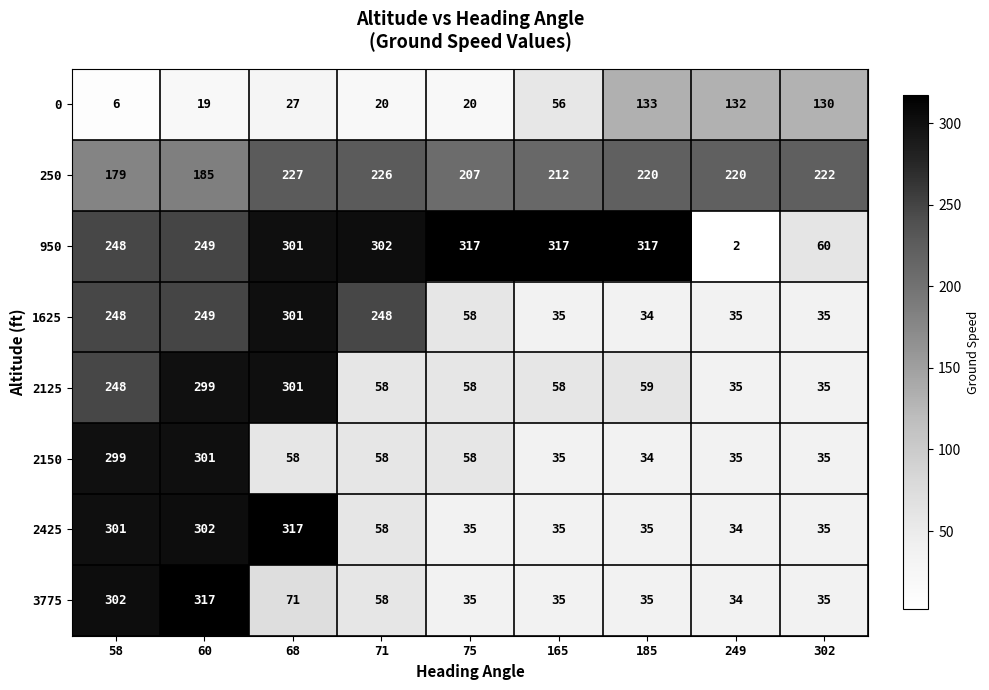

Where is 3775 nearest to the value 175?

68